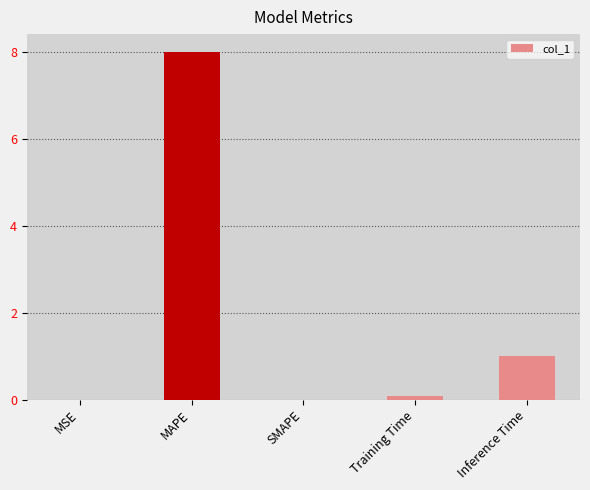

At which category does the chart reach its peak across all series?

MAPE